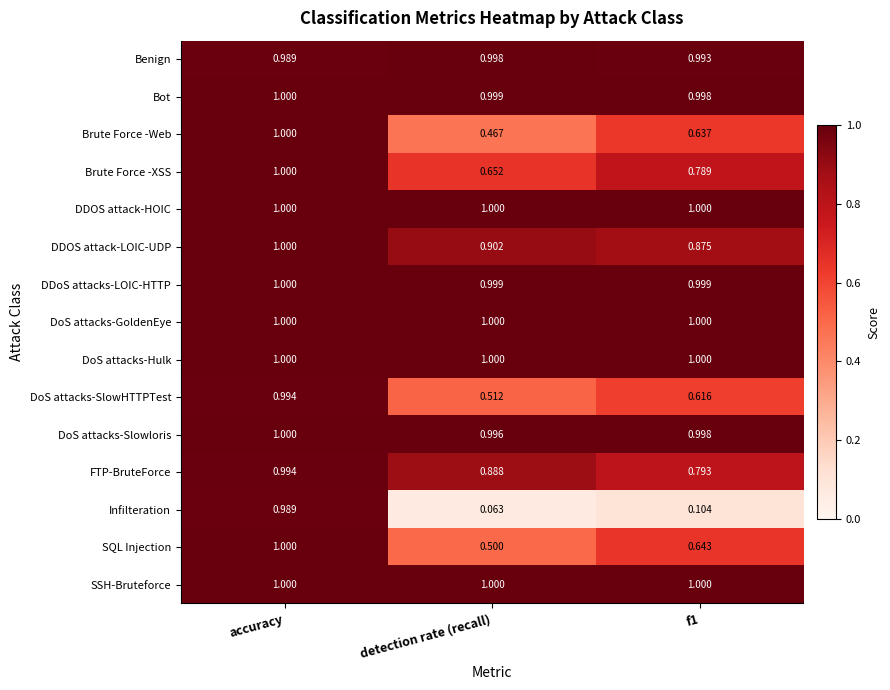

Which series has the widest spread of values?

Infilteration